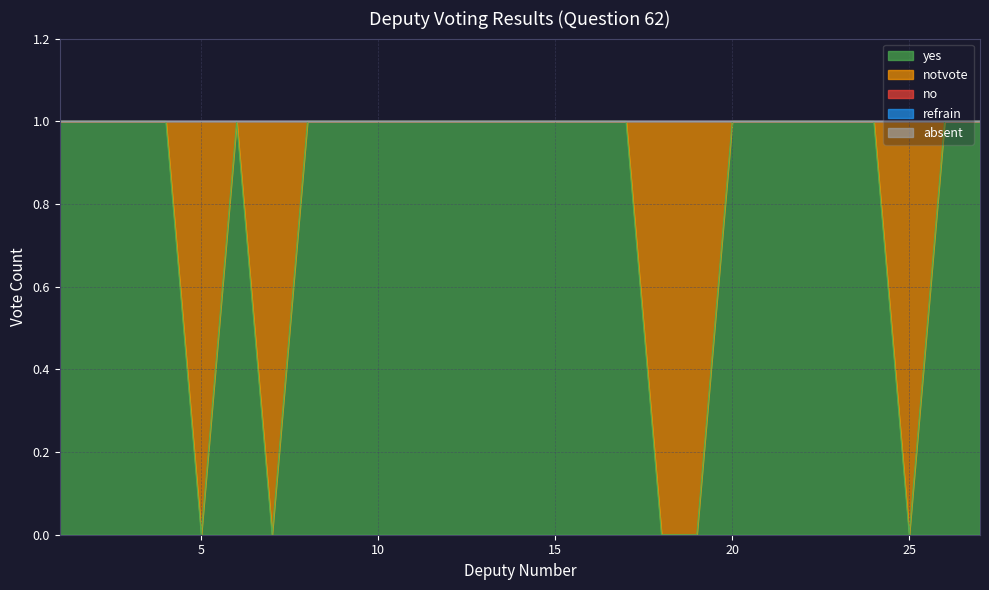

Rank the series by their maximum value, from highest to lowest.

yes, notvote, no, refrain, absent